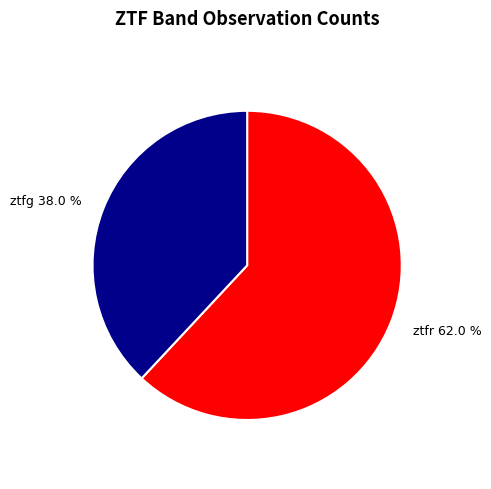

What is the smallest slice in the pie chart?

ztfg